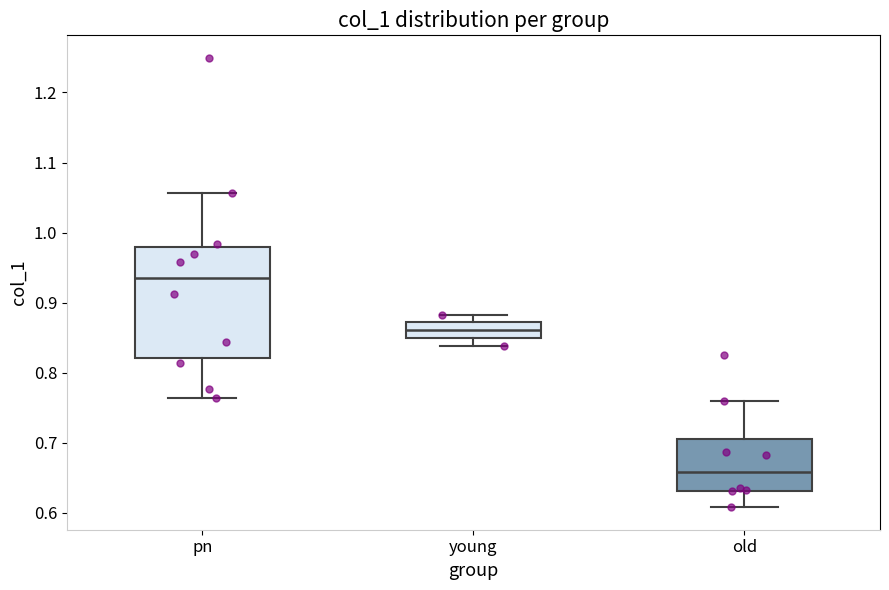

Where is the lower edge of the box for old on the y-axis? The values are not printed on the chart, so give them approximately, as read against the axis.

0.63